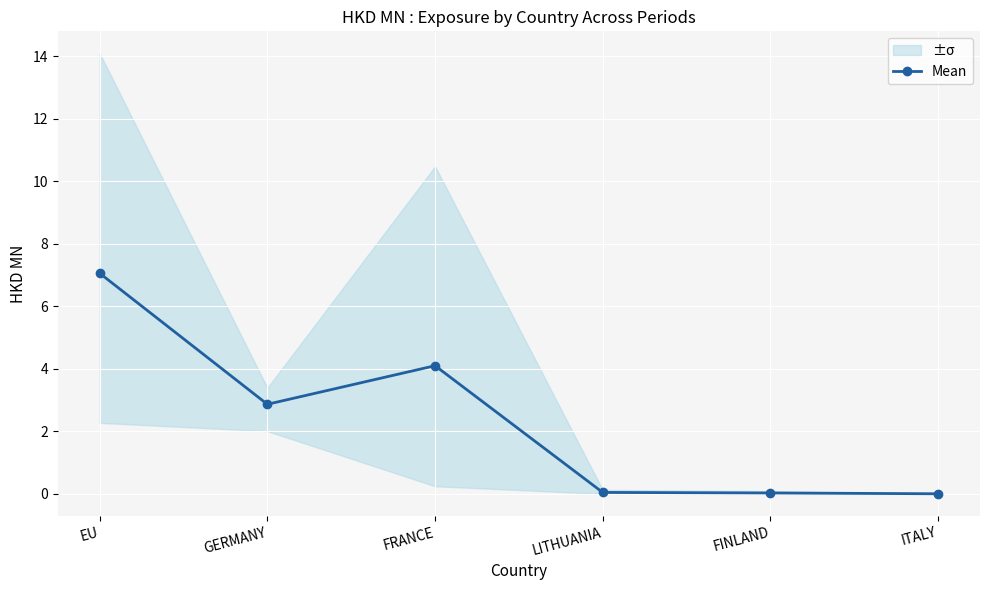

What is the difference between the second highest and minimum values?

4.1